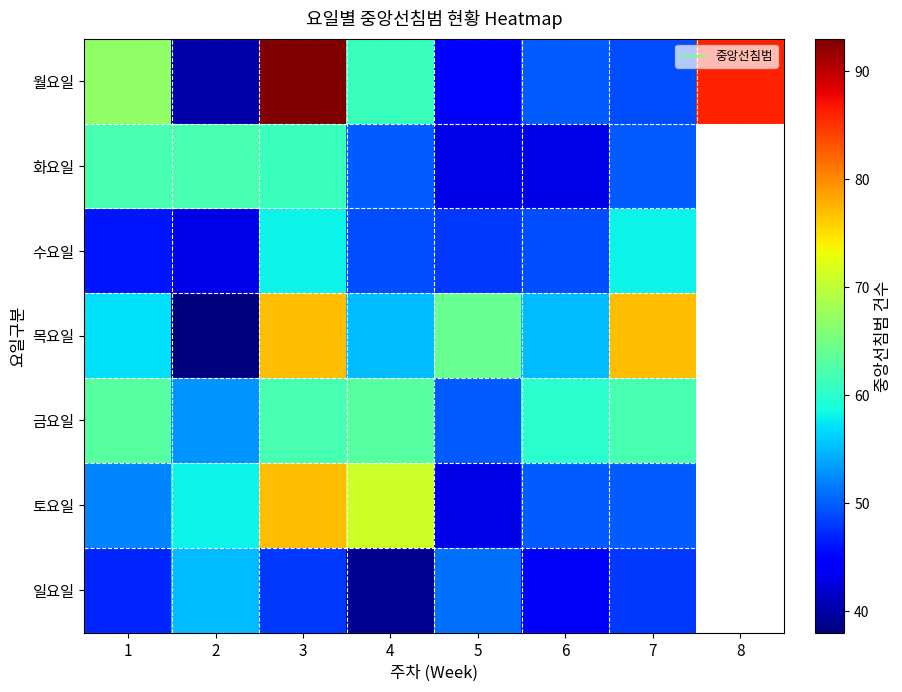

How many series are shown in this chart?

7